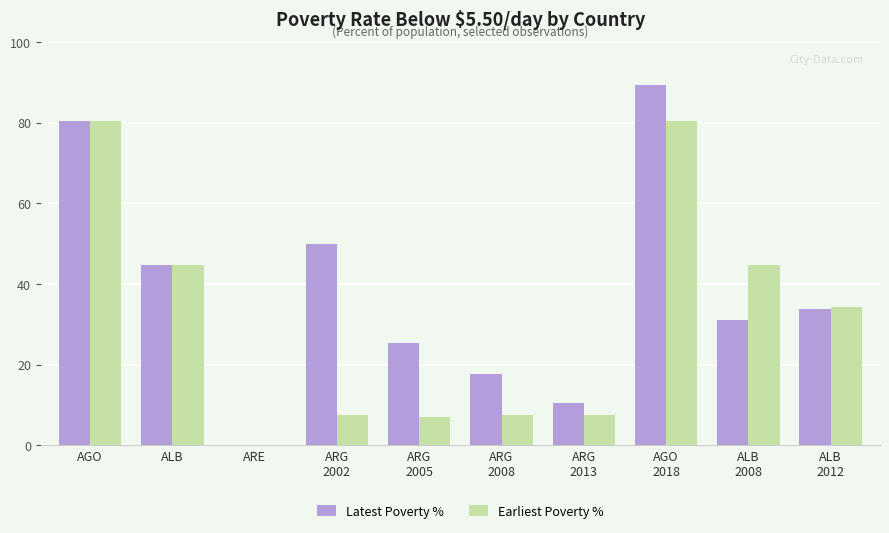

What is the approximate value of Latest Poverty % at ALB?

44.6